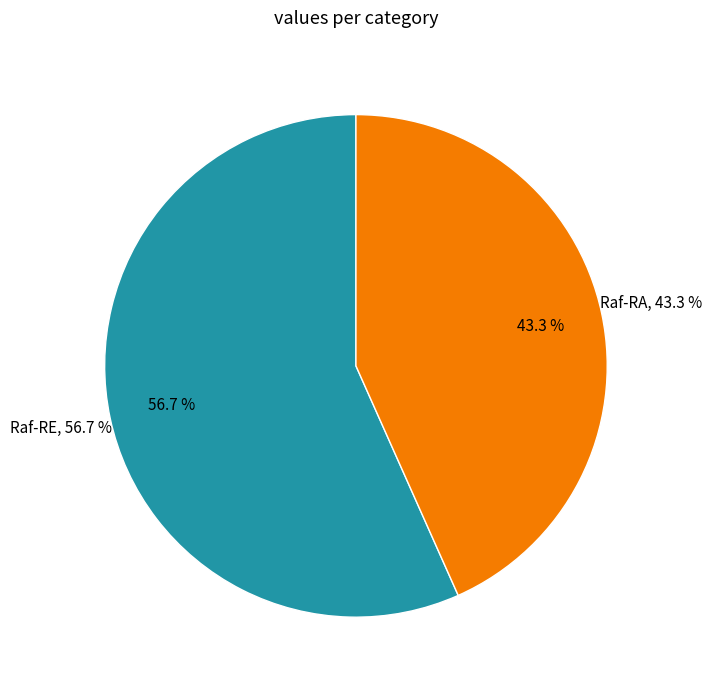

To the nearest percent, what portion does Raf-RA represent?

43%